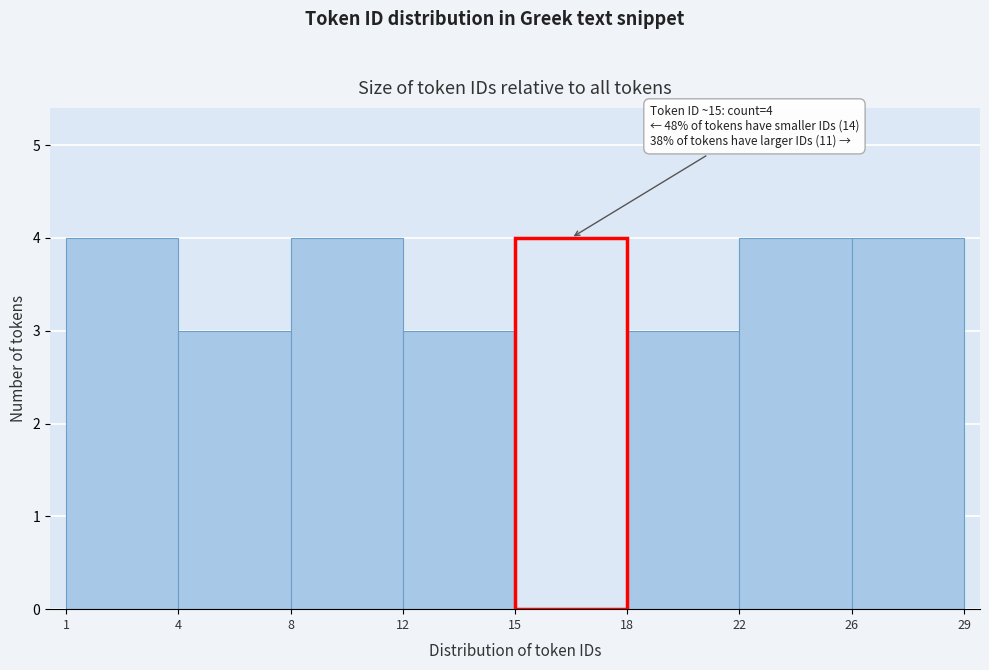

Reading right to left, list all the values displayed in this chart.

26=4	22=4	18=3	12=3	8=4	4=3	1=4